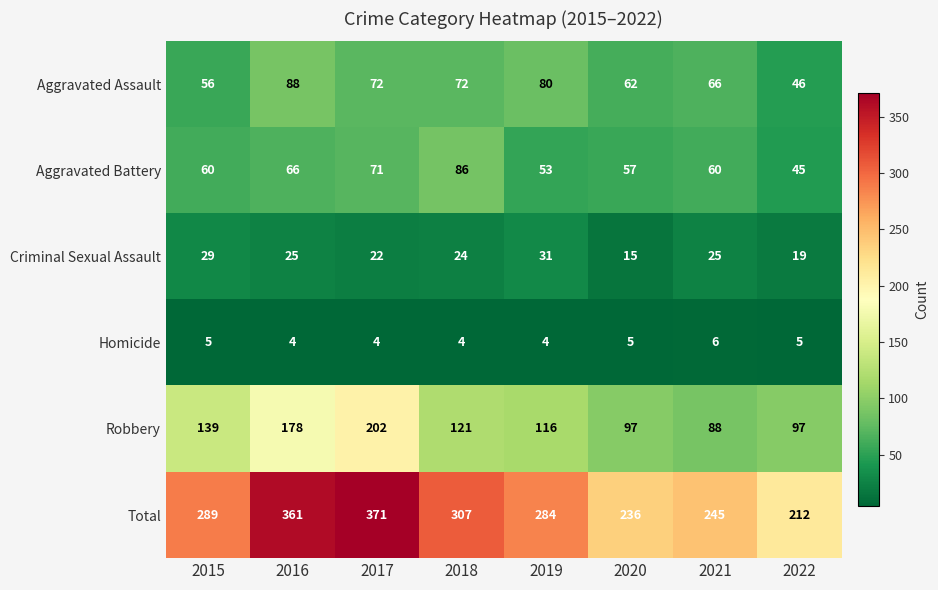

What is the difference between the maximum and minimum values in the Total series?

159